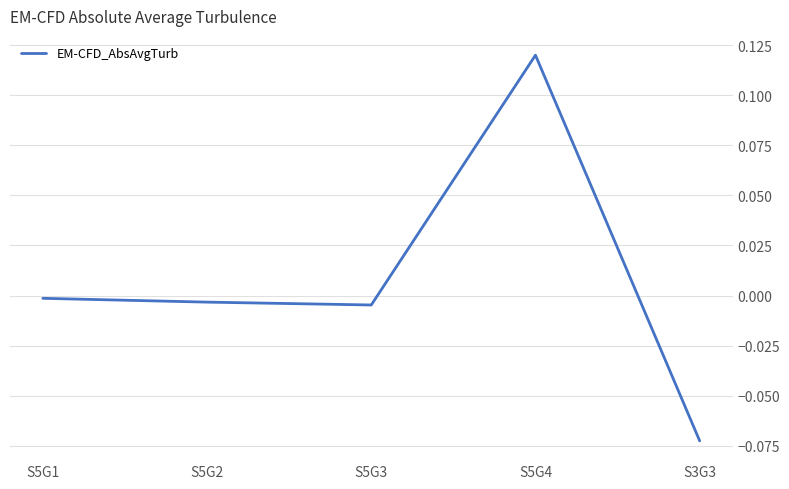

At which category does the chart reach its minimum across all series?

S3G3